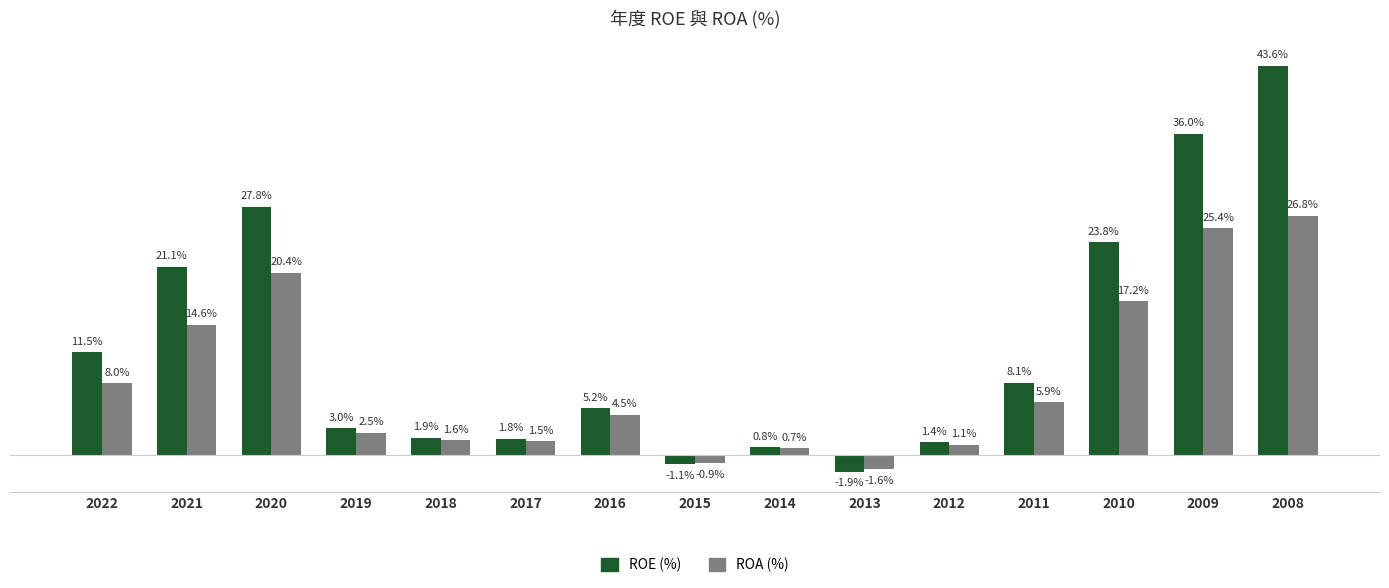

Which series has the largest total across all categories?

ROE (%)